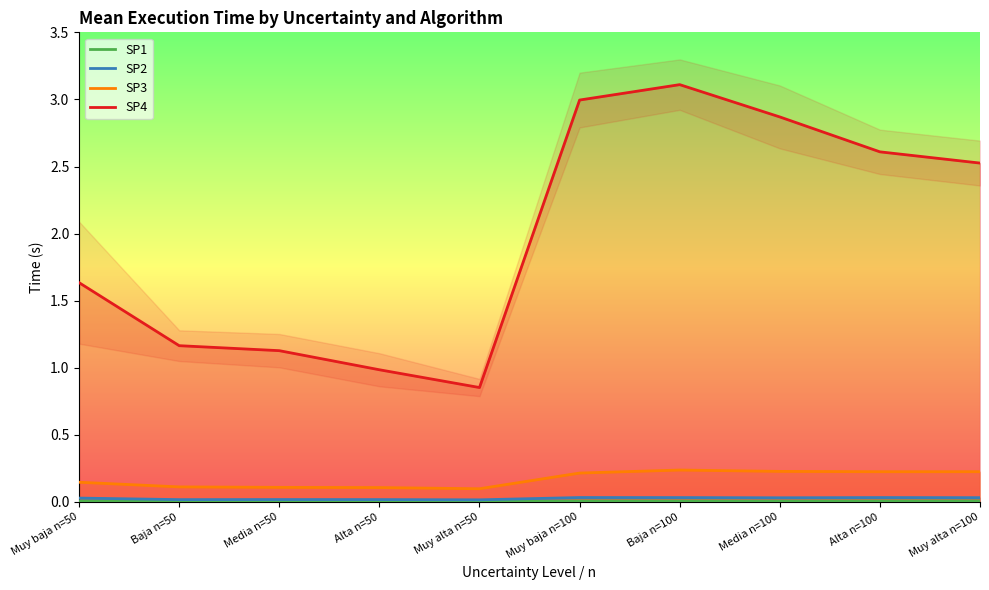

At which category does SP3 reach its first local valley?

Muy alta n=50